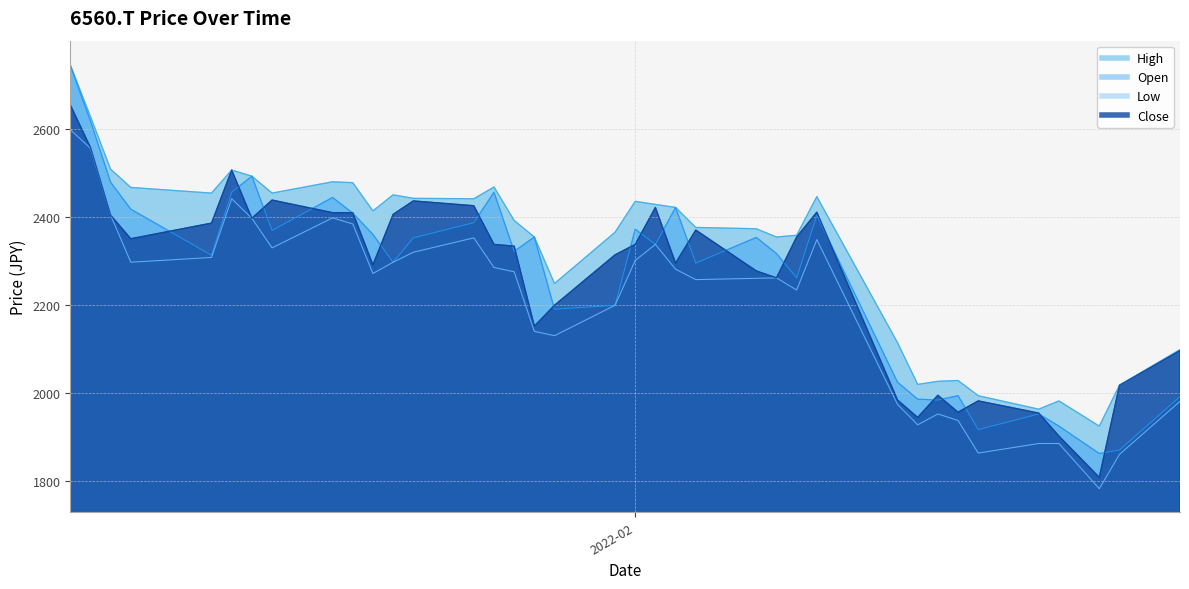

True or false: High and Open cross at least once.

False